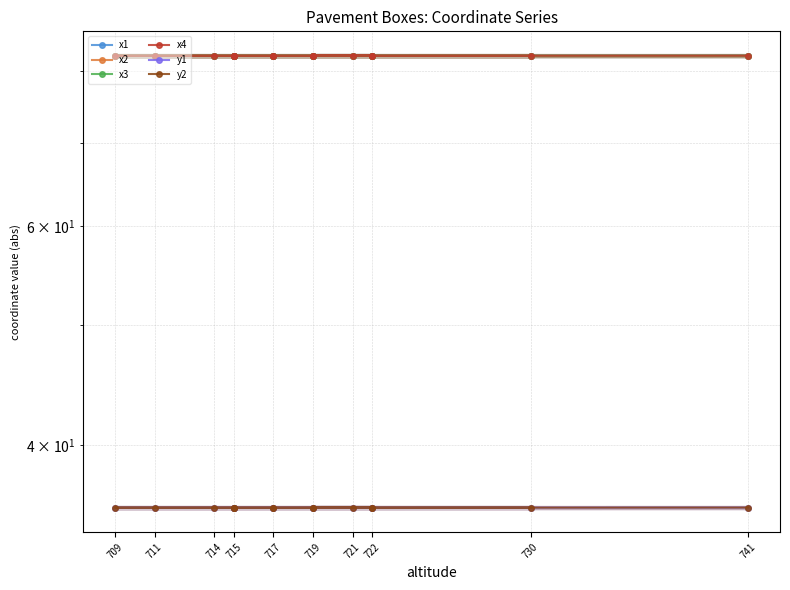

True or false: x3 and y2 intersect in this chart.

False